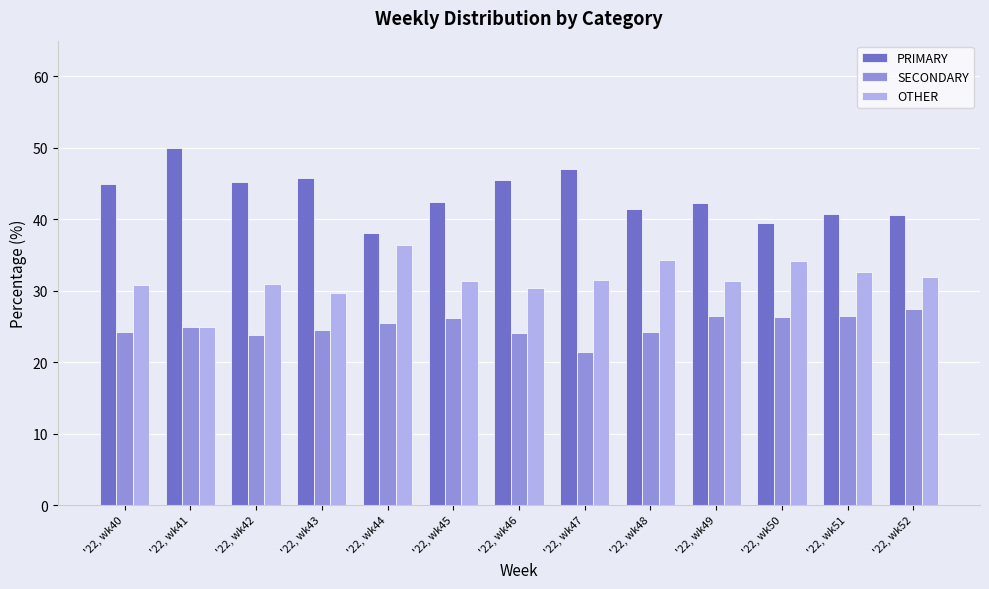

What is the total value across all series at '22, wk46?

100.0